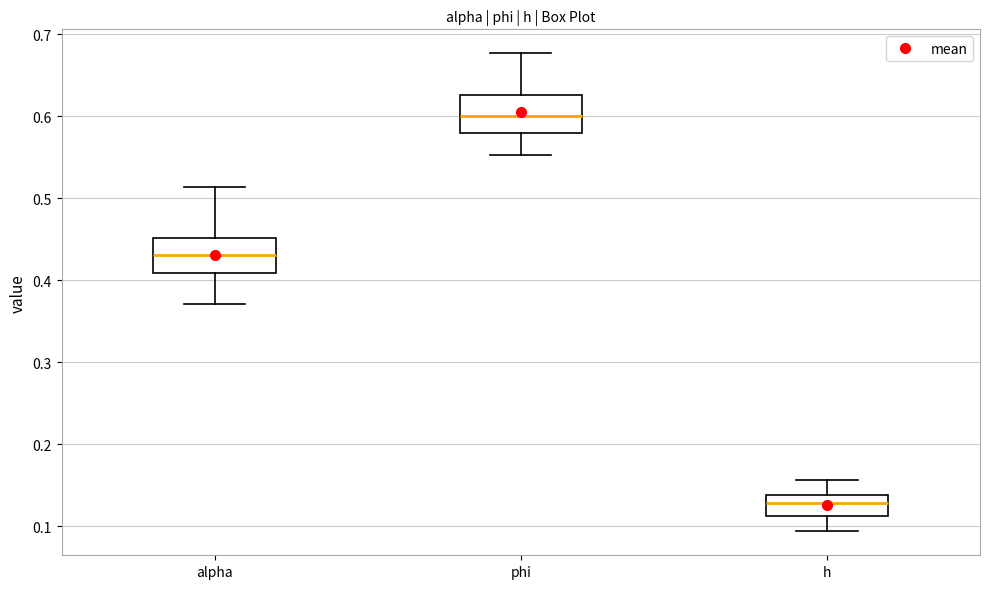

Where is the upper edge of the box for alpha on the y-axis? The values are not printed on the chart, so give them approximately, as read against the axis.

0.45